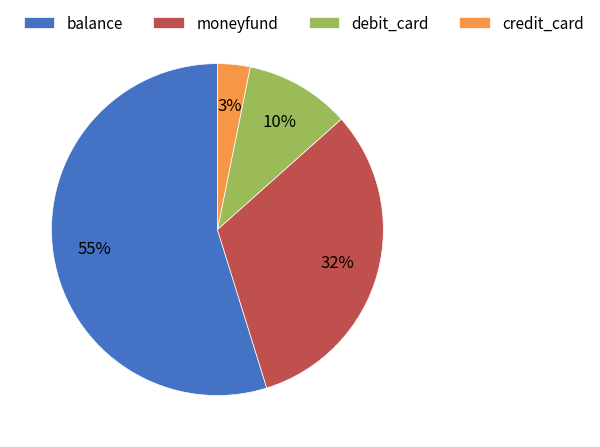

Combined, do moneyfund and credit_card account for over 50%?

No